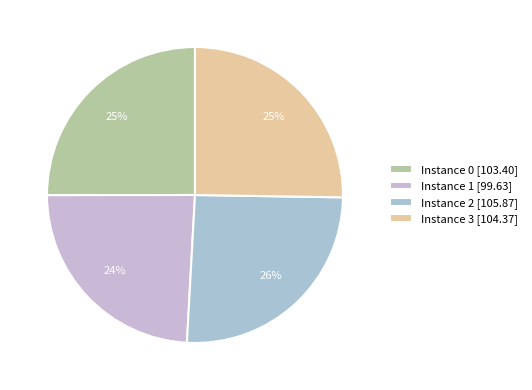

How many segments does this pie chart have?

4